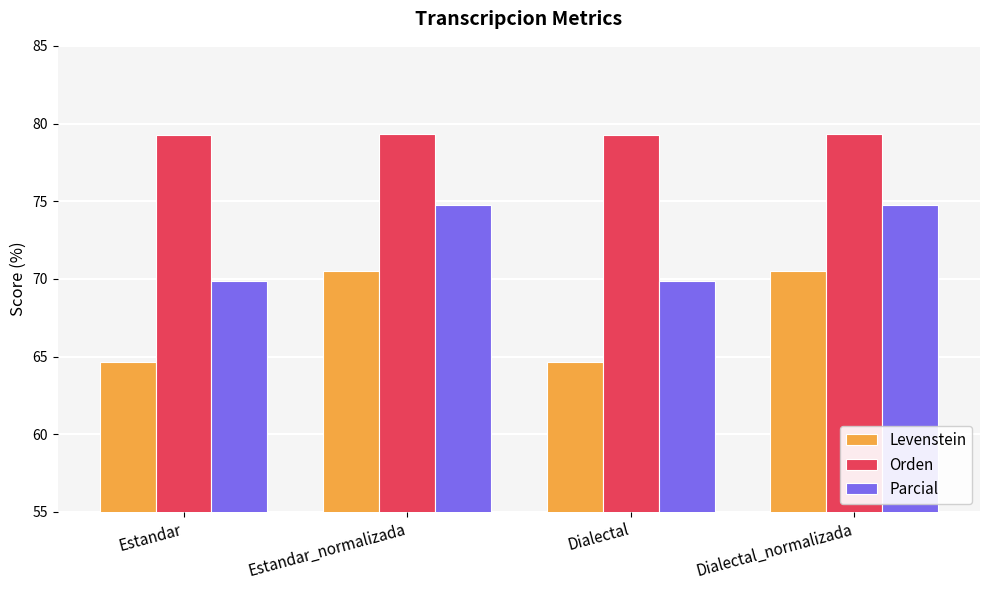

Rank the series by their average value, from lowest to highest.

Levenstein, Parcial, Orden